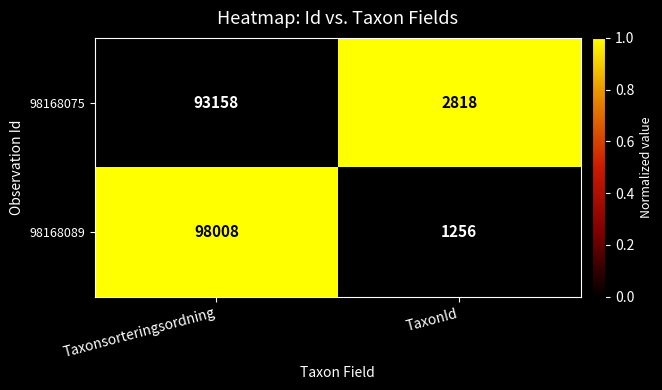

Count the number of categories in the chart.

2